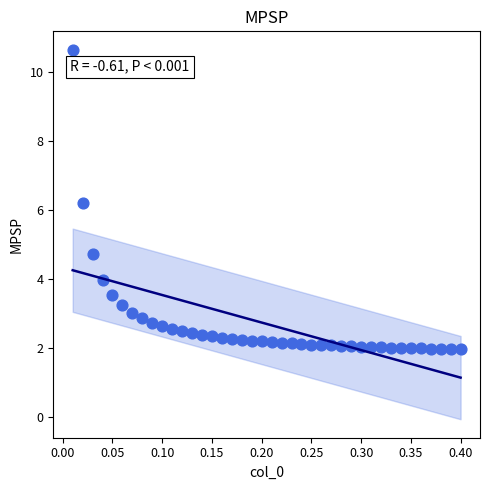

What Y value in the scatter plot is closest to 6?

6.2